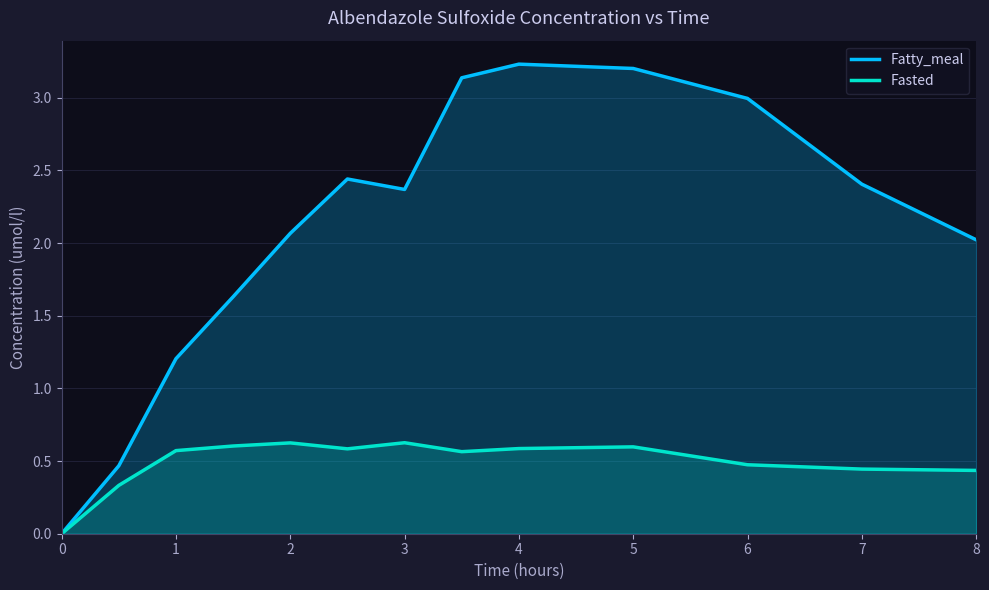

What is the average value of the Fasted series?

0.5